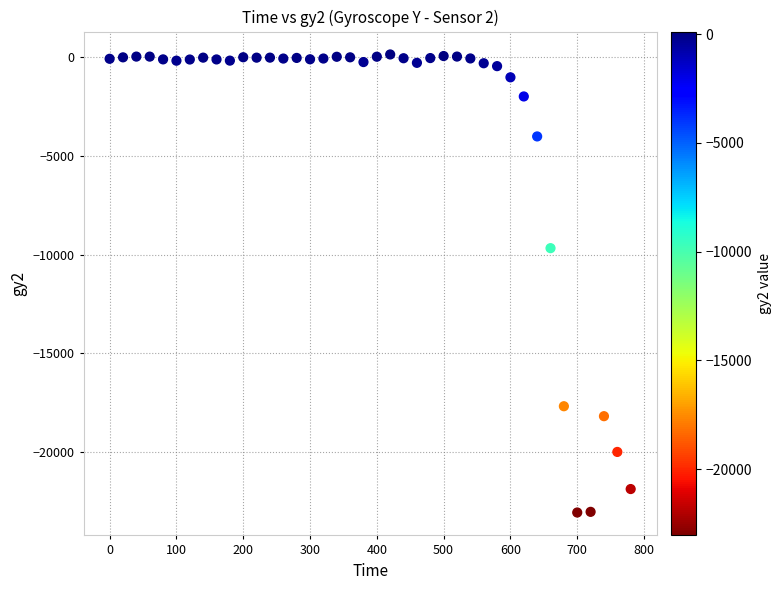

What is the range of Y values (max minus min)?

23167